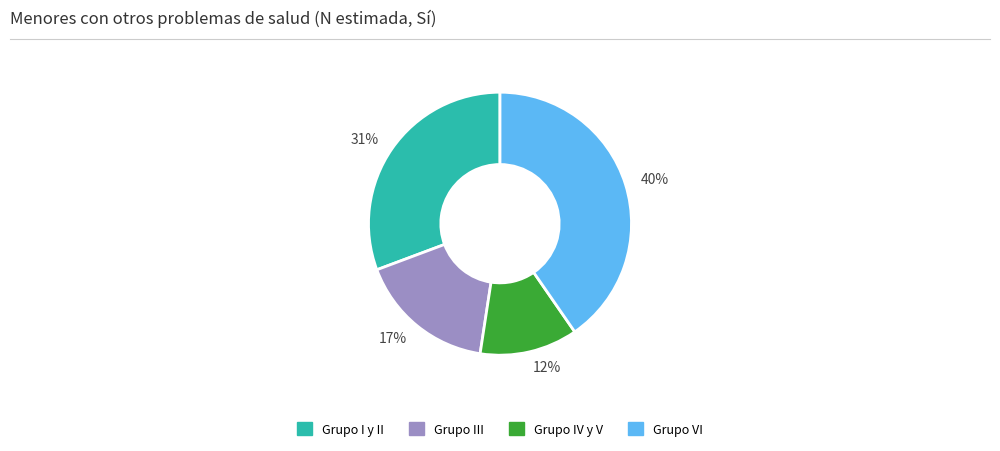

To the nearest percent, what is the average slice percentage?

25%